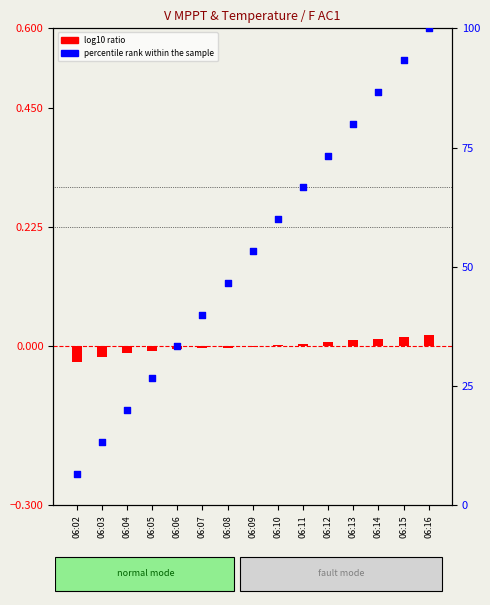

Which series reaches the maximum Y coordinate?

percentile rank within the sample